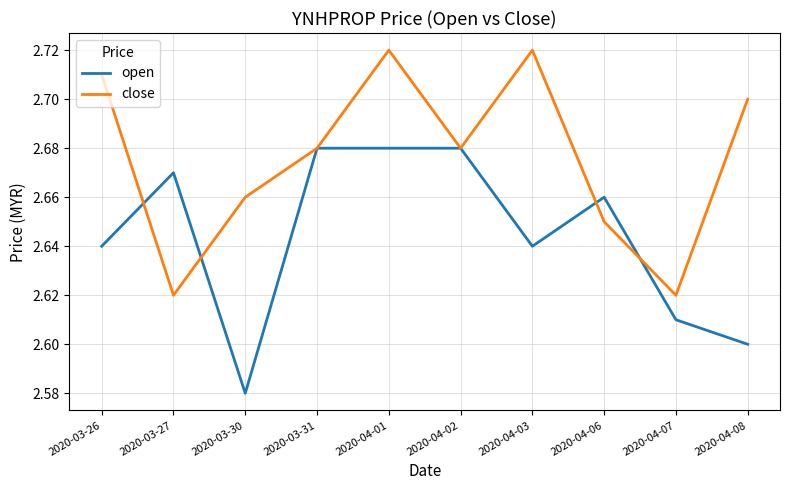

Is this an area chart (filled region under the line)?

No